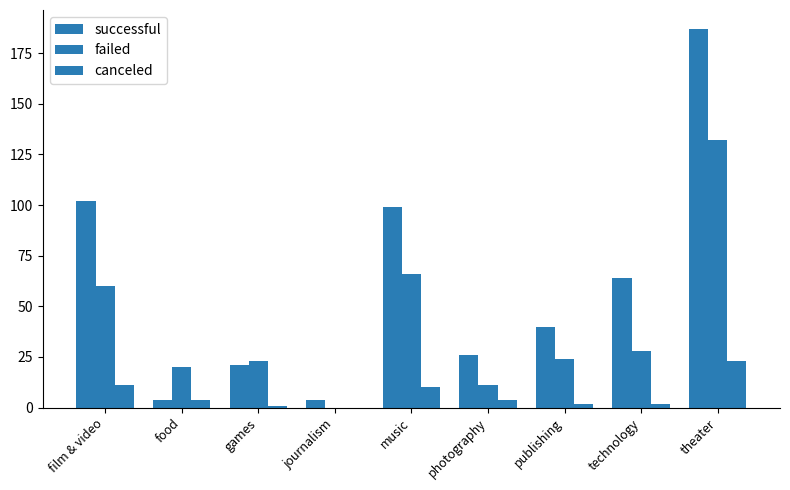

At which label does successful reach its peak?

theater